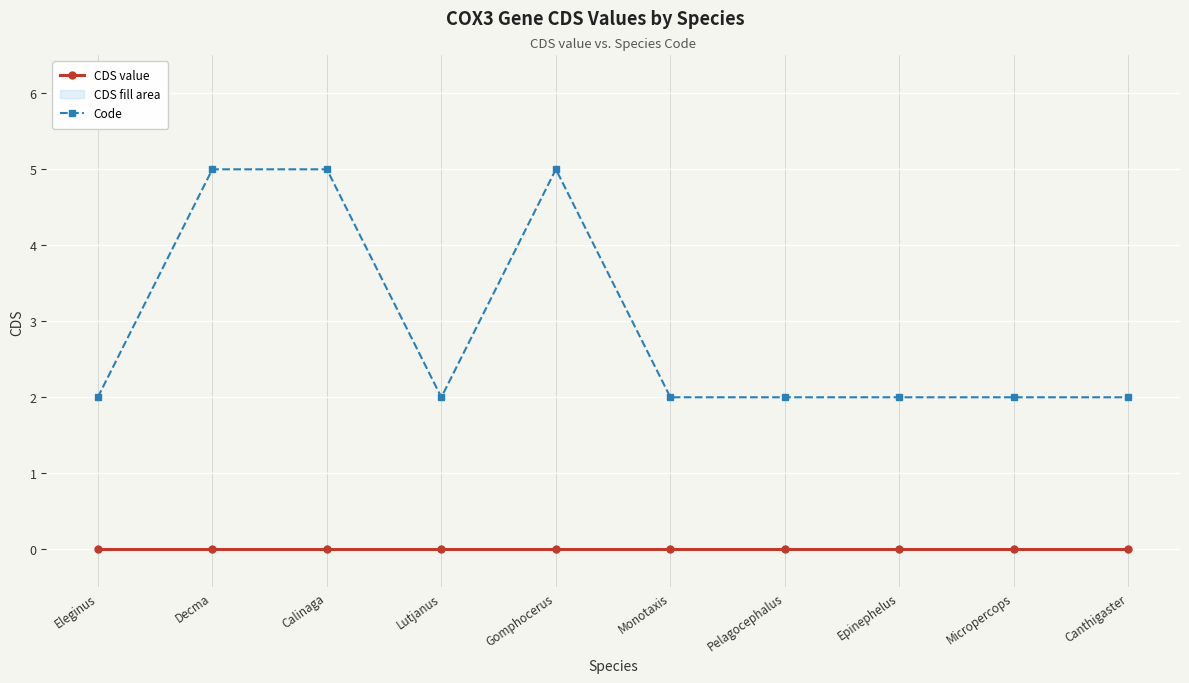

Reading right to left, list all the values displayed in this chart.

CDS value: 0	0	0	0	0	0	0	0	0	0
Code: 2	2	2	2	2	5	2	5	5	2